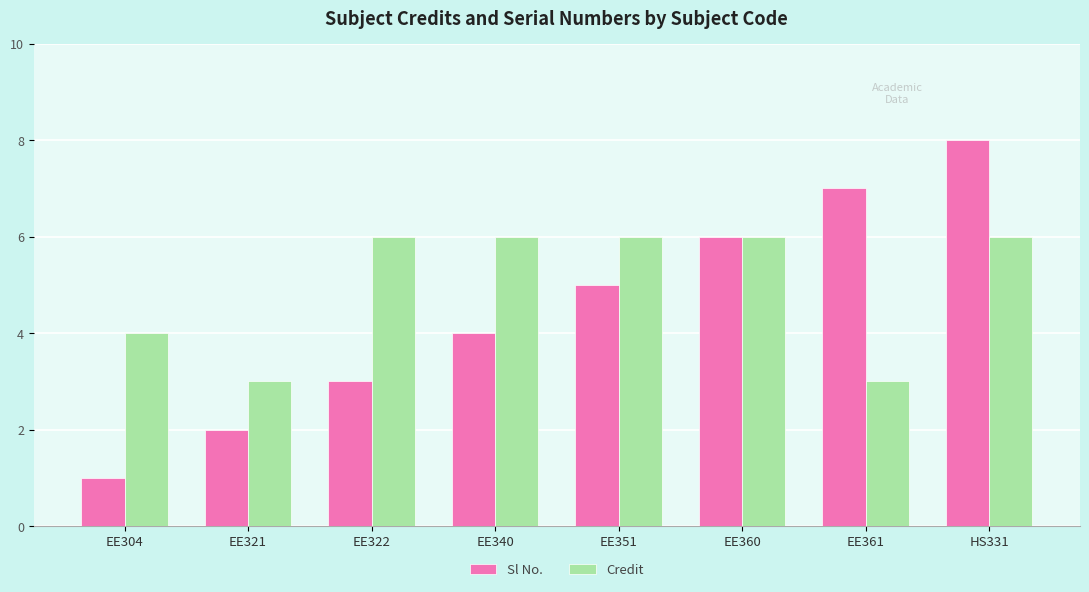

At which category is the sum across all series the highest?

HS331